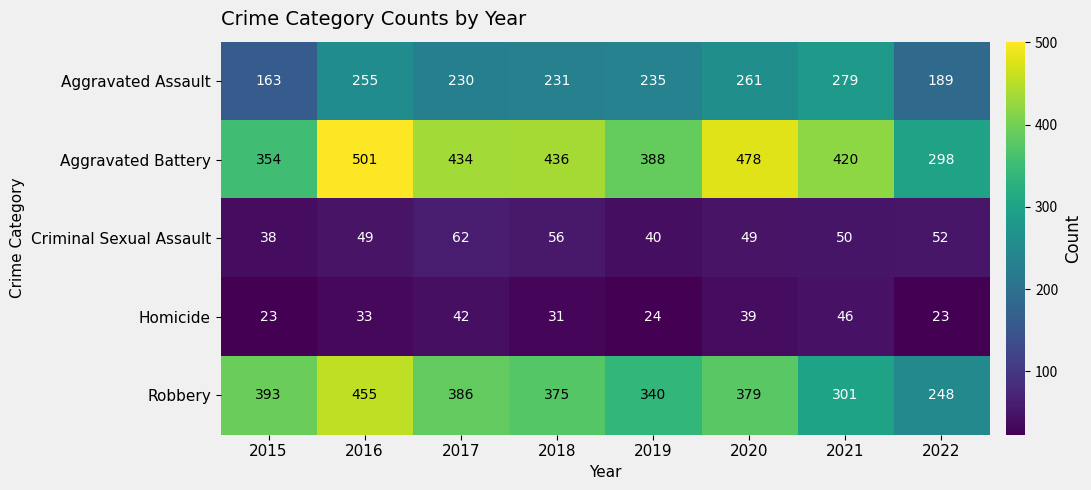

The Aggravated Assault series shows 279 at 2021. True or false?

True